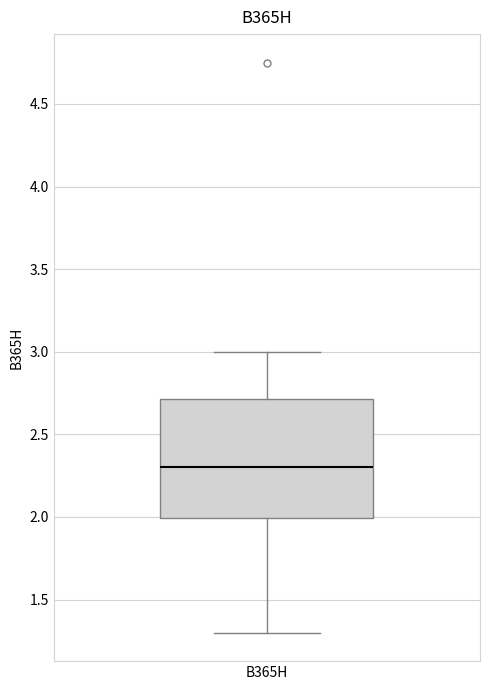

Transcribe this box plot: give where the median line is, the range the box spans, and where the two whiskers end, as read against the y-axis. The values are not printed on the chart, so give them approximately, as read against the axis.

median 2.3, box 2.0 to 2.7, whiskers 1.3 to 3.0